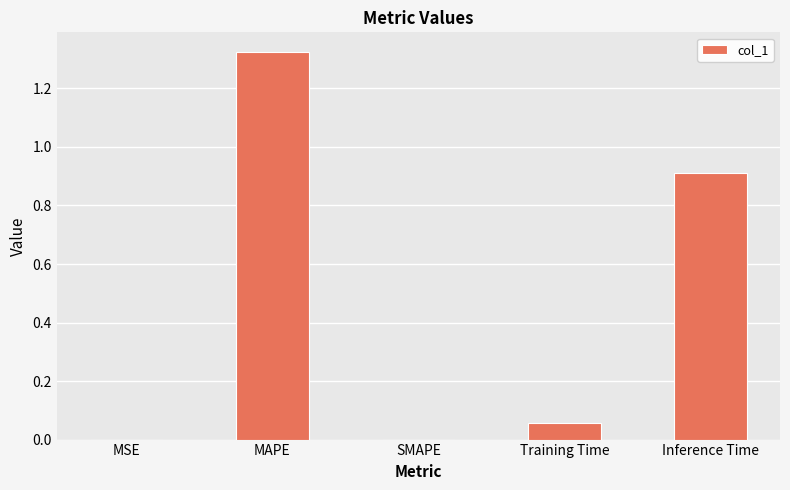

How many distinct data groups are displayed?

1